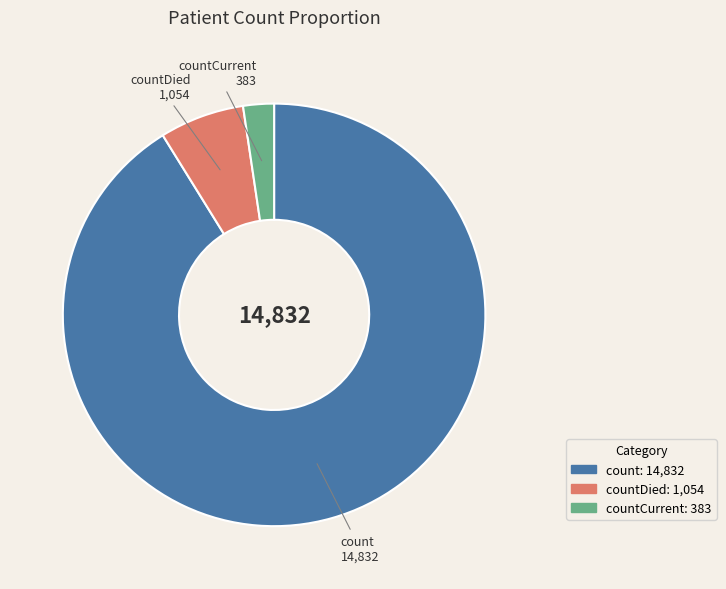

What is the largest slice in the pie chart?

count